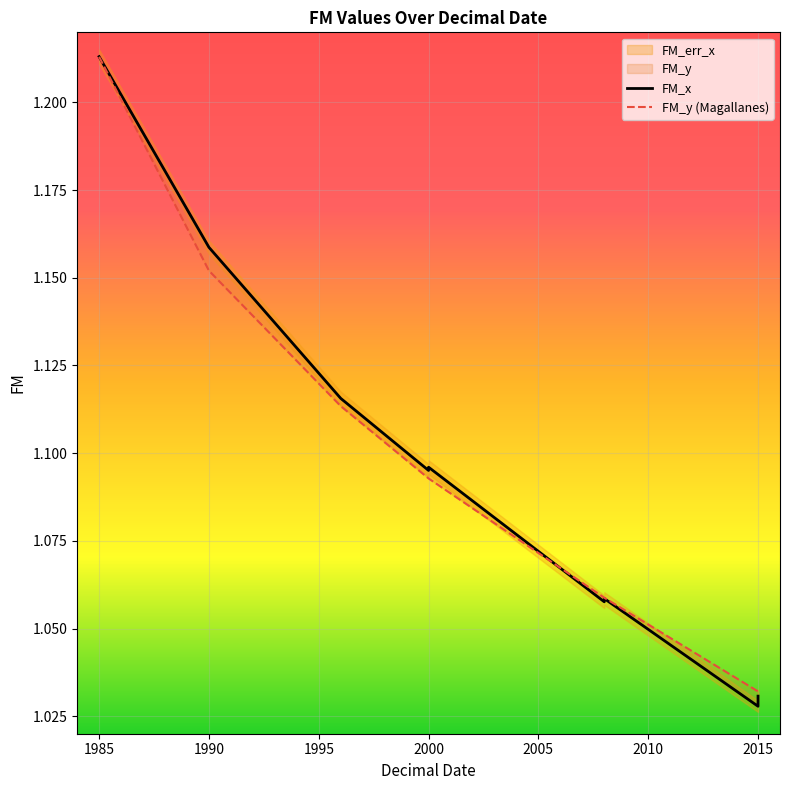

At how many categories does at least one series exceed 1?

10